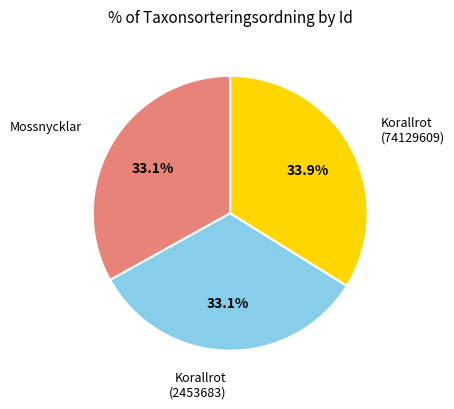

Is there any slice that represents more than half of the pie?

No